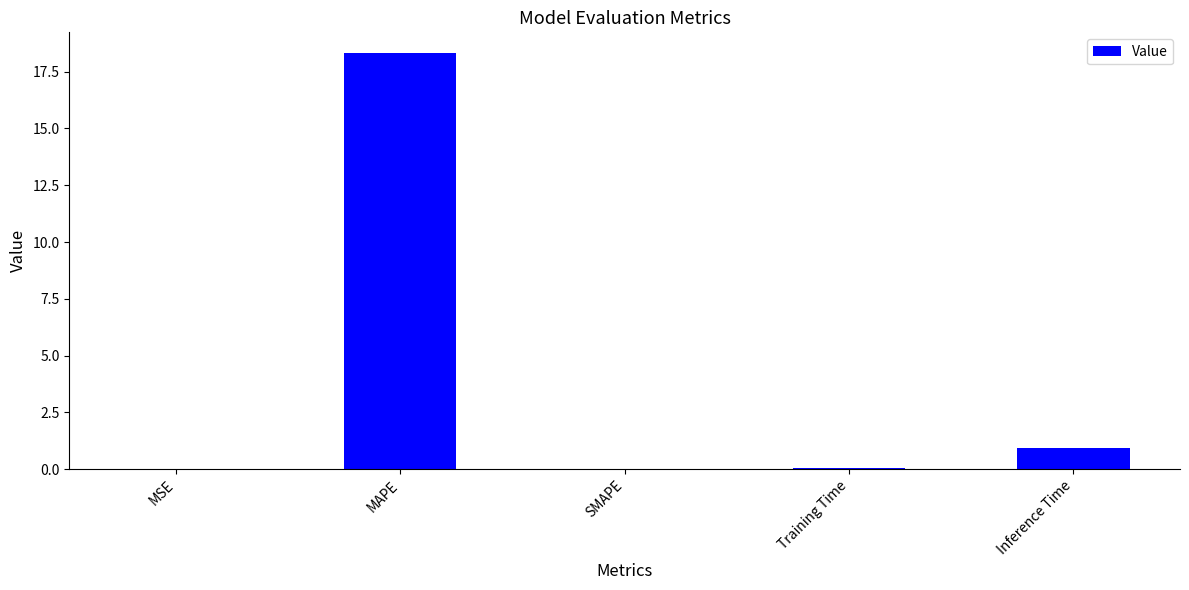

What is the sum of all values?

19.3